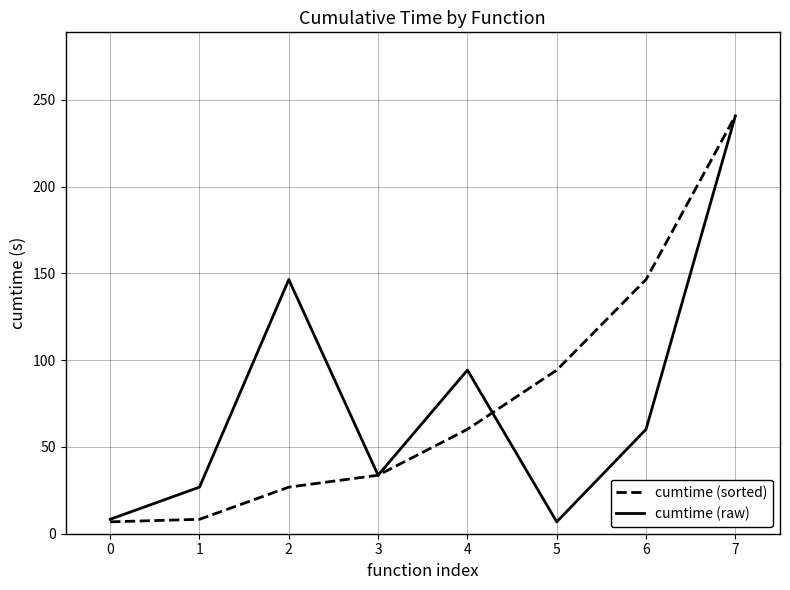

At how many categories does at least one series exceed 112?

3